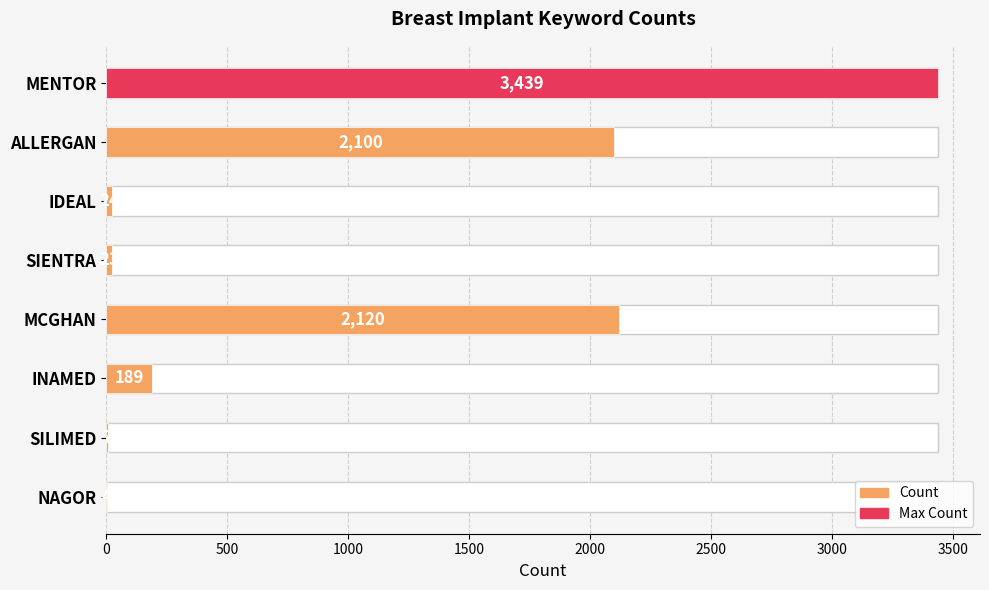

How many distinct data groups are displayed?

1